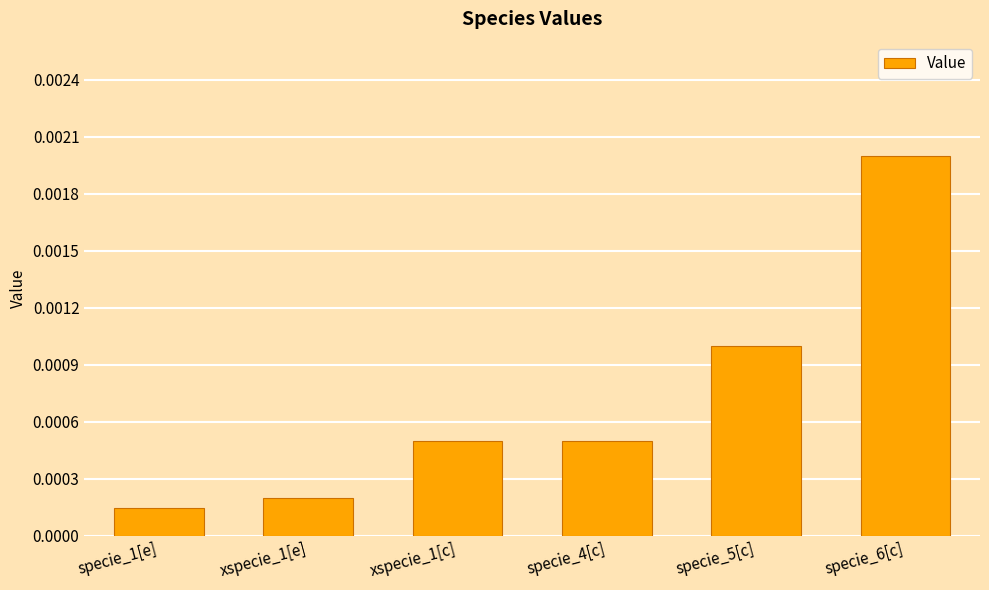

Between specie_6[c] and specie_5[c], which is larger?

specie_6[c]